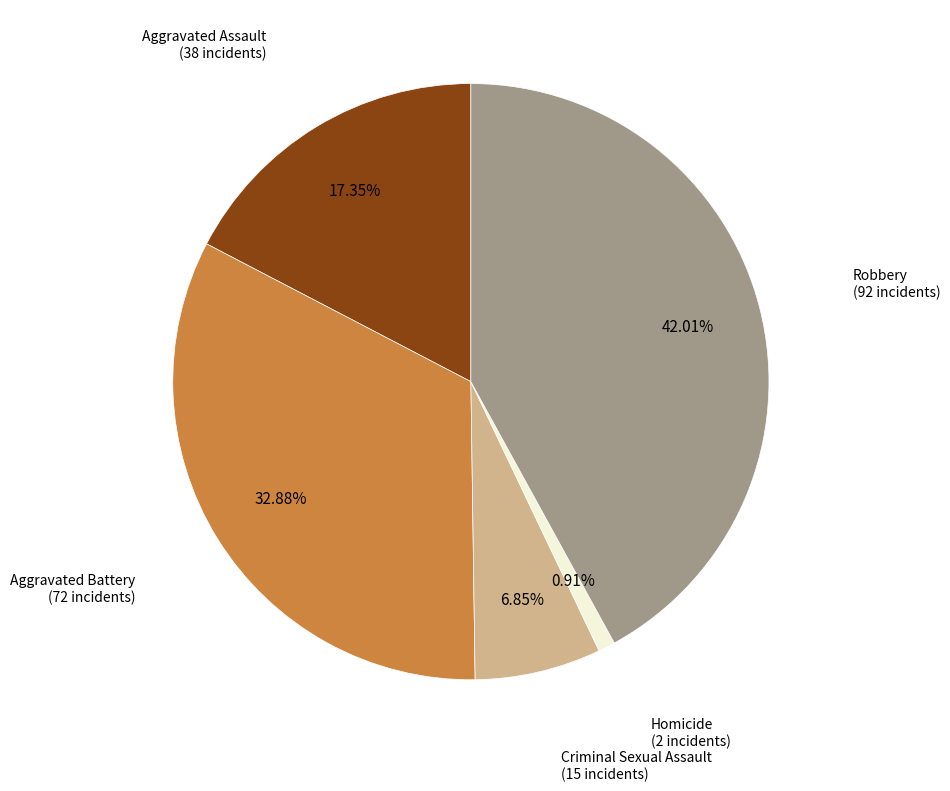

To the nearest percent, what percentage of the pie is Aggravated Battery?

33%